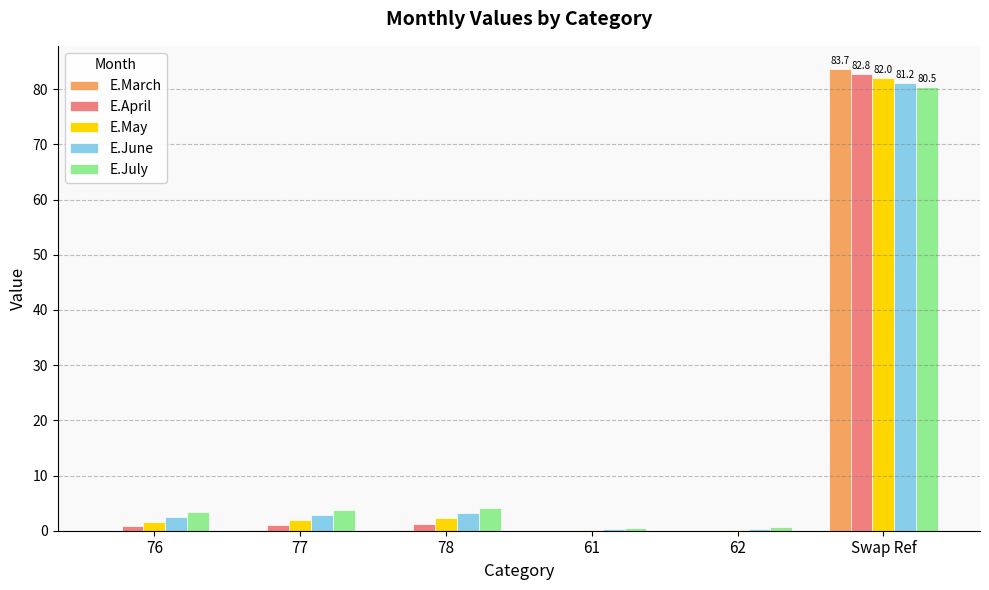

True or false: E.July has a value of 0.6 at 61.

True